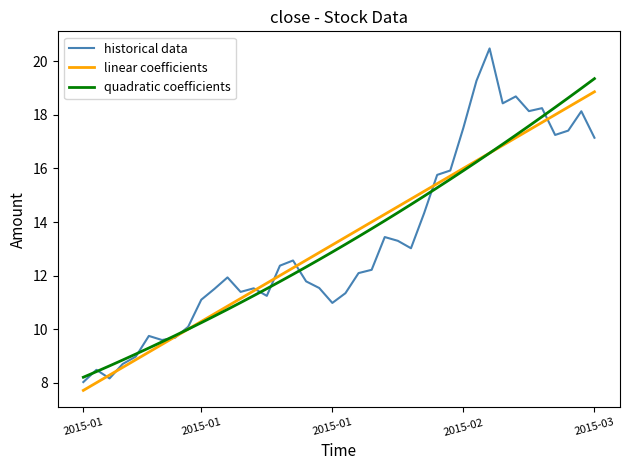

How many times do linear coefficients and quadratic coefficients cross each other?

2